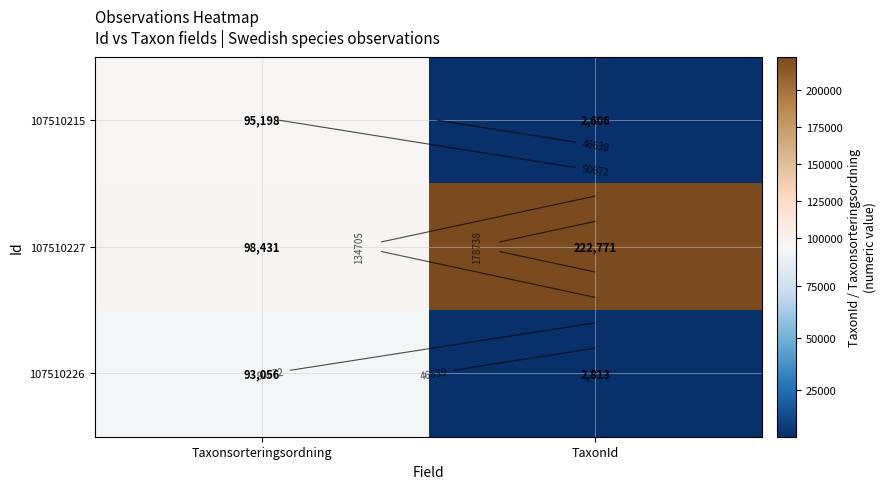

What is the difference between the 107510226 values at TaxonId and Taxonsorteringsordning?

90243